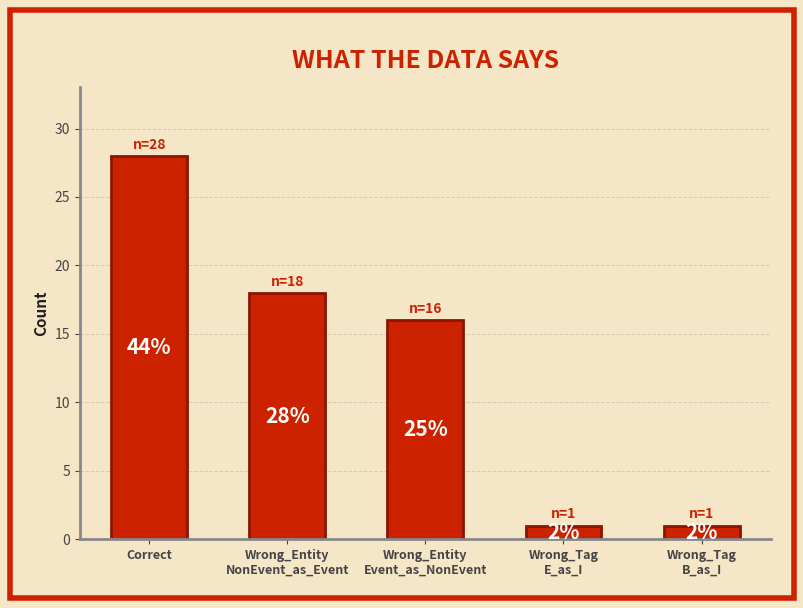

What is the greatest value displayed?

28